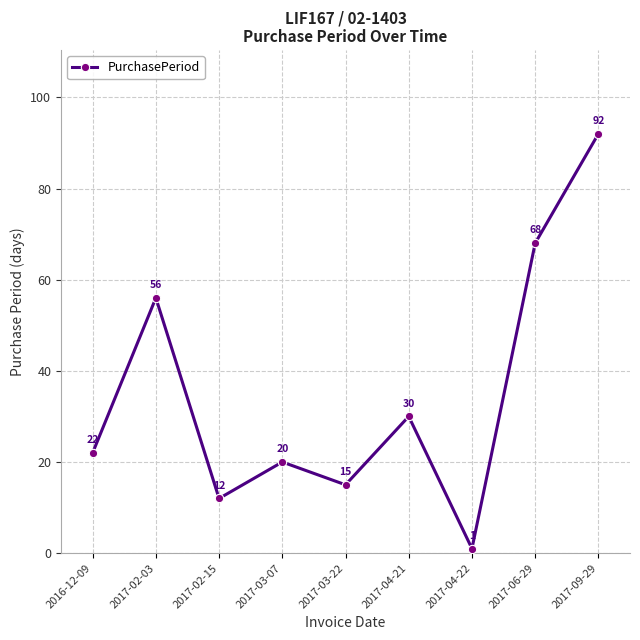

What is the value of the 3rd point from the left?

12